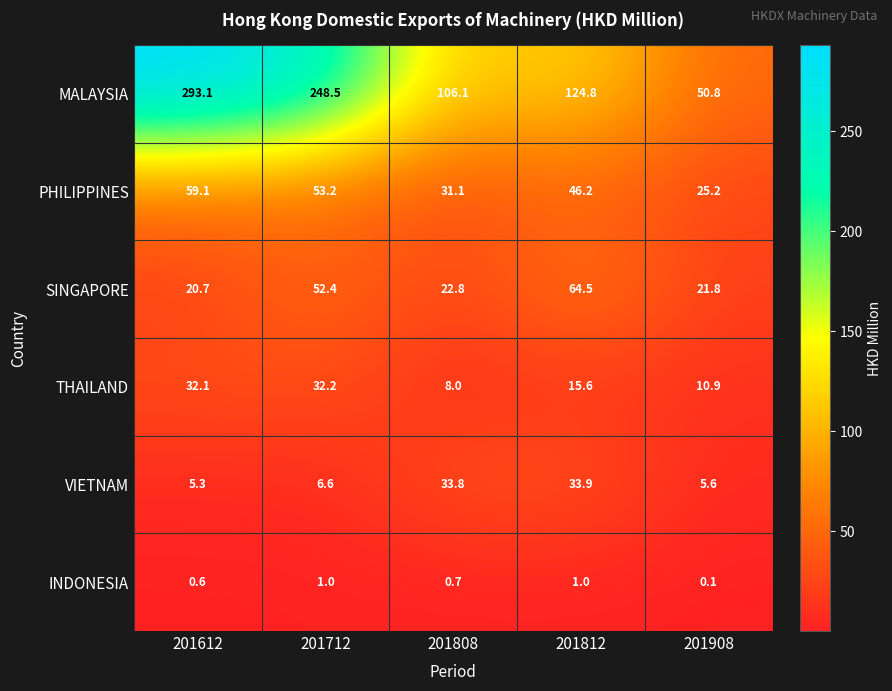

Rank the series by their maximum value, from lowest to highest.

INDONESIA, THAILAND, VIETNAM, PHILIPPINES, SINGAPORE, MALAYSIA